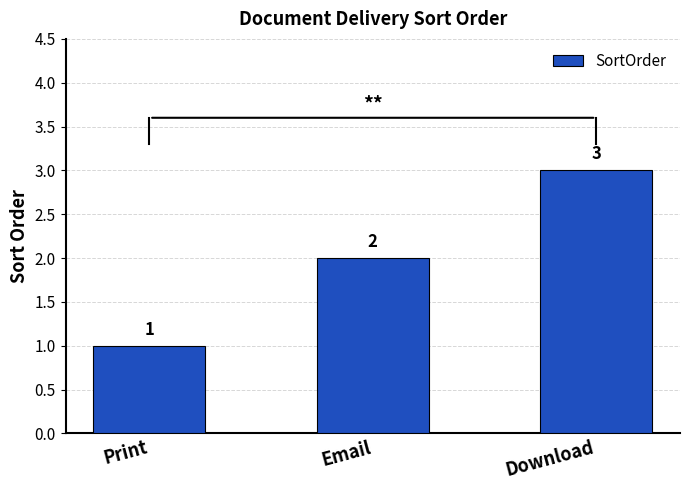

How many distinct data groups are displayed?

1